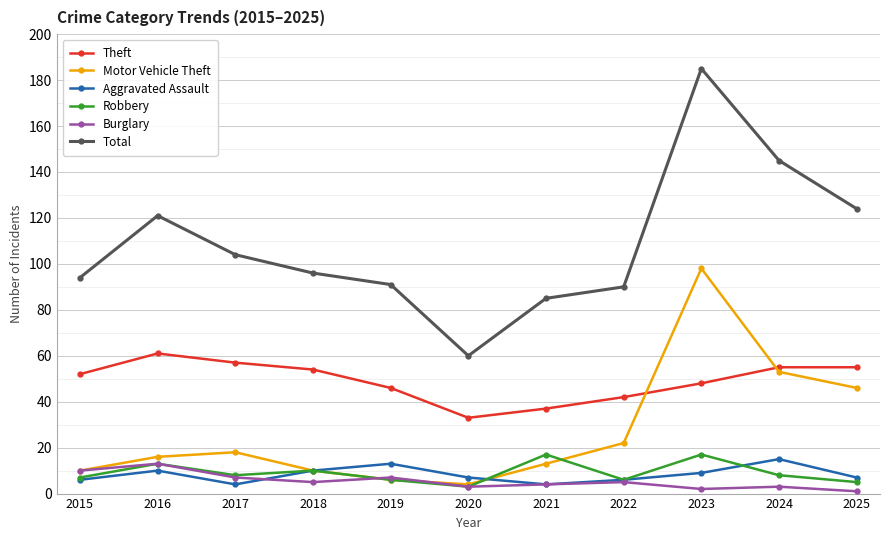

The value of Total at 2024 is 145. True or false?

True